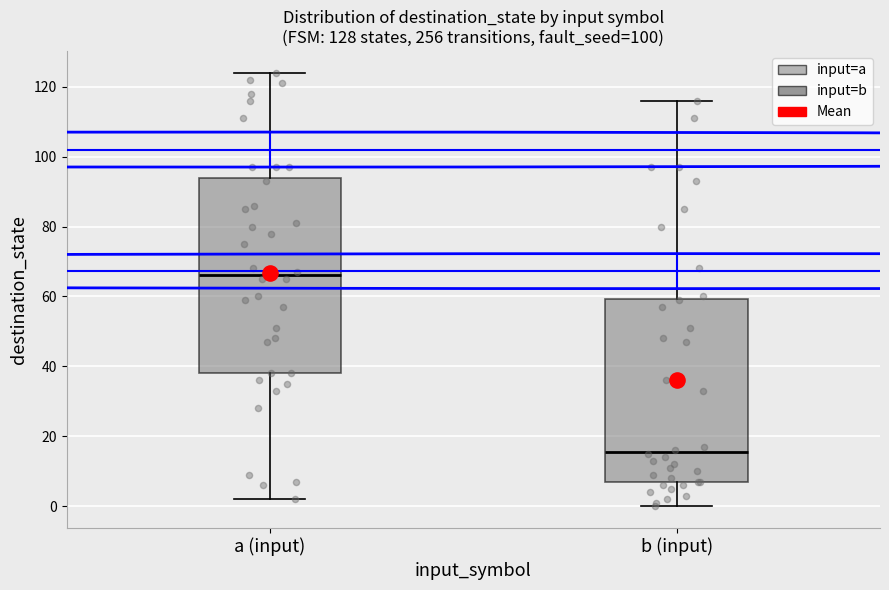

Comparing the boxes themselves (not the whiskers), which one is the tallest?

a (input)